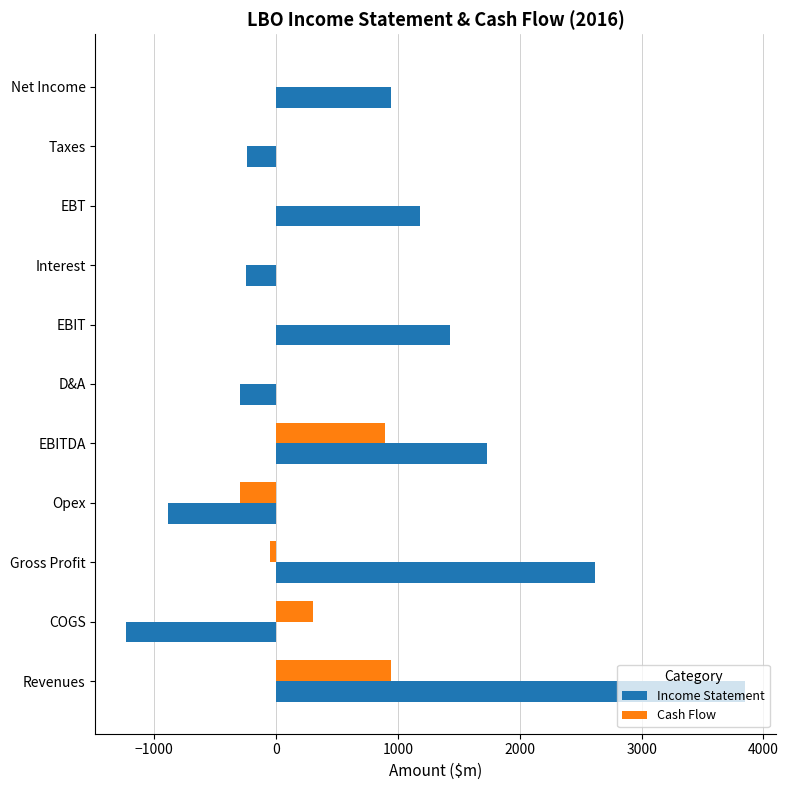

What is the maximum value shown in the chart?

3850